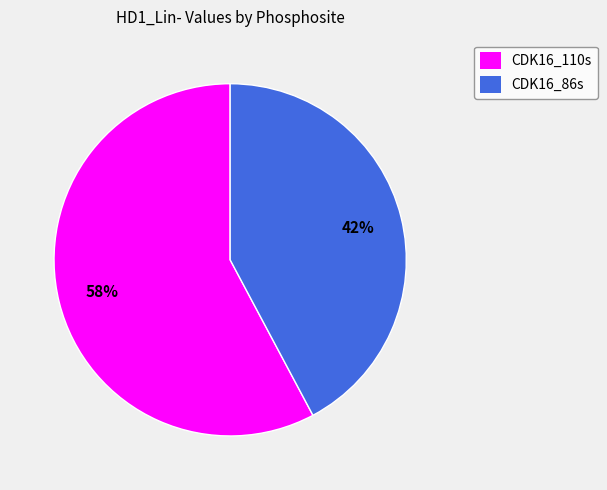

Between CDK16_110s and CDK16_86s, which is larger?

CDK16_110s